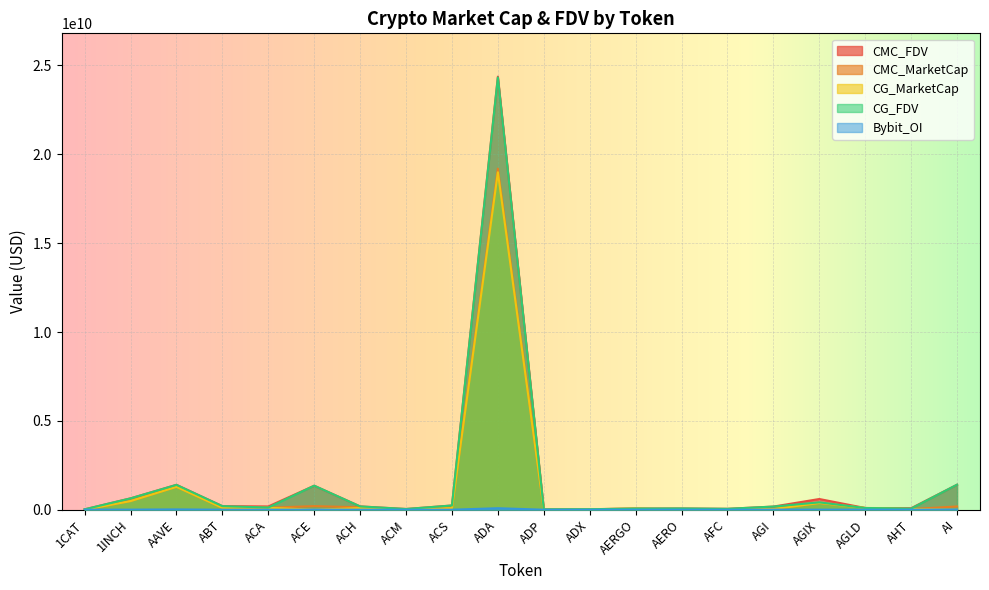

What is the value of the CG_MarketCap point at the 3rd from the left?

1287055937.0